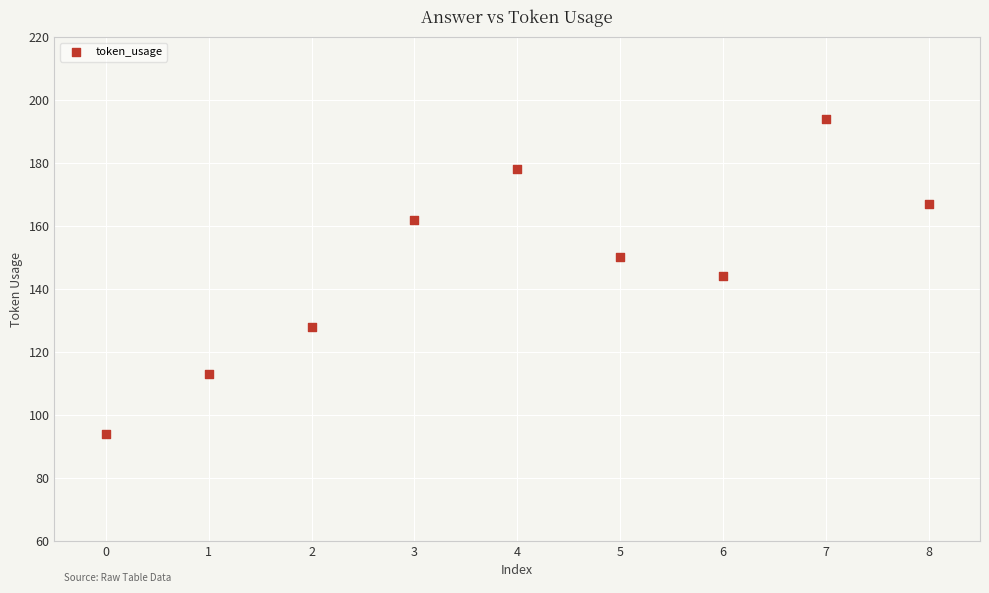

What is the range of Y values (max minus min)?

100